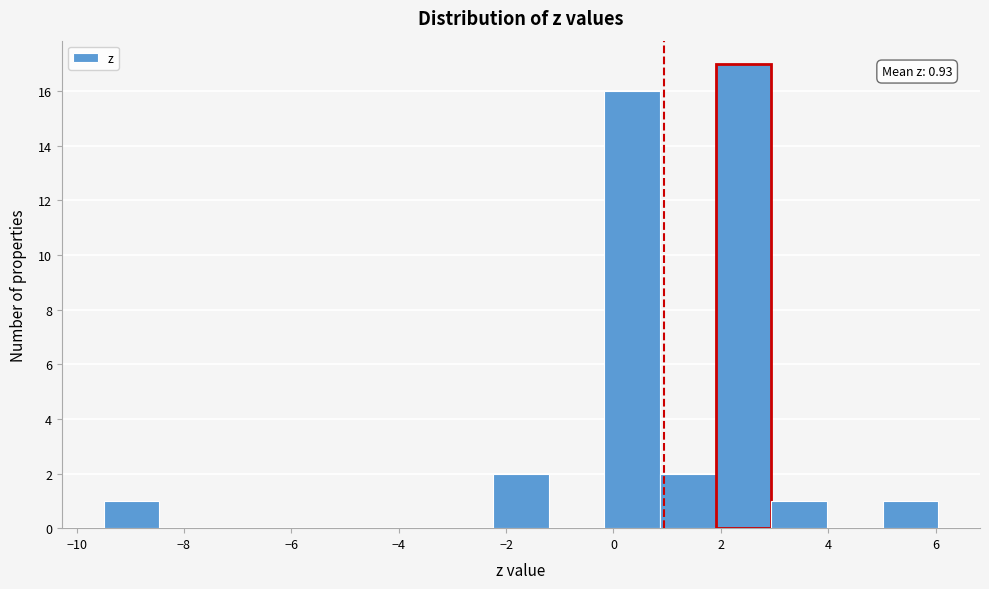

Over which range of the x-axis is the bar tallest?

2.0 to 3.0